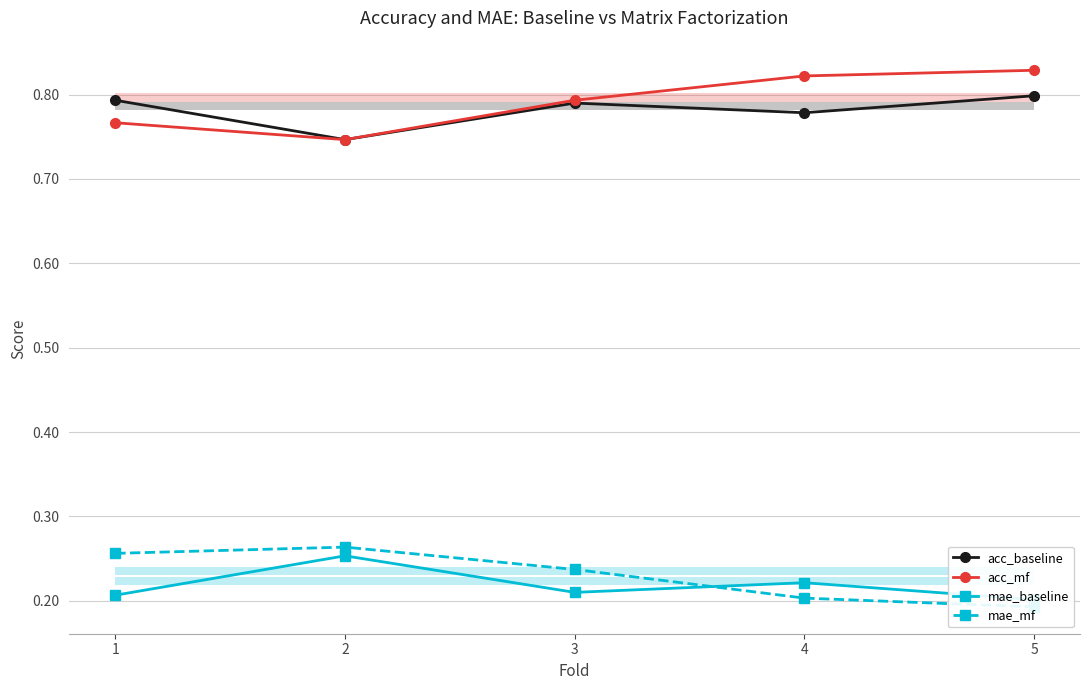

At which category is the sum across all series the highest?

3